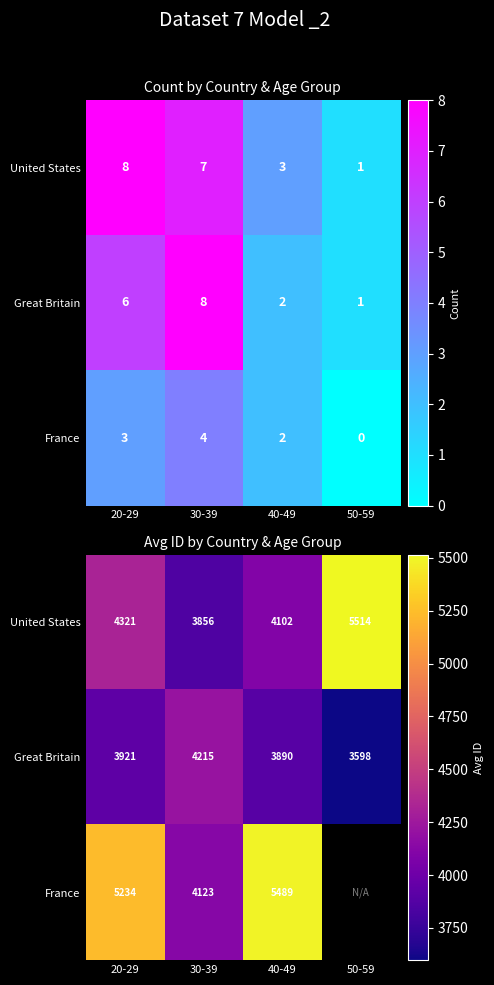

Where is Great Britain nearest to the value 3906?

20-29